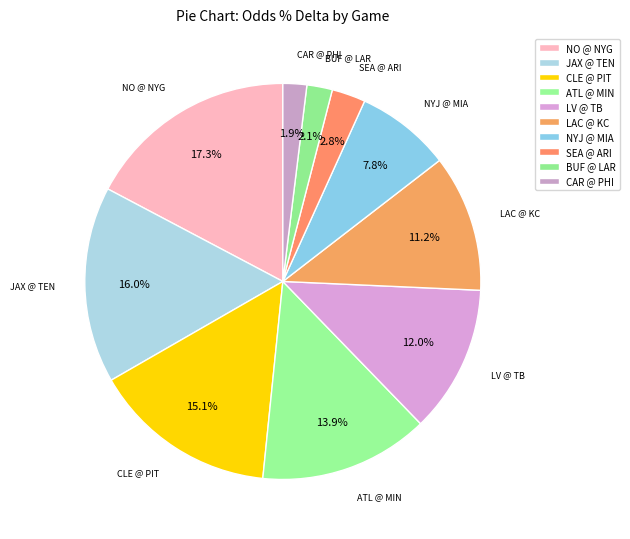

How many slices are in this pie chart?

10